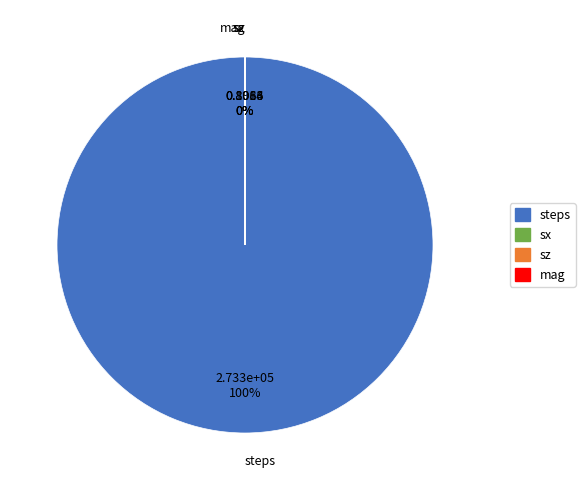

Which slice is the smallest?

sx